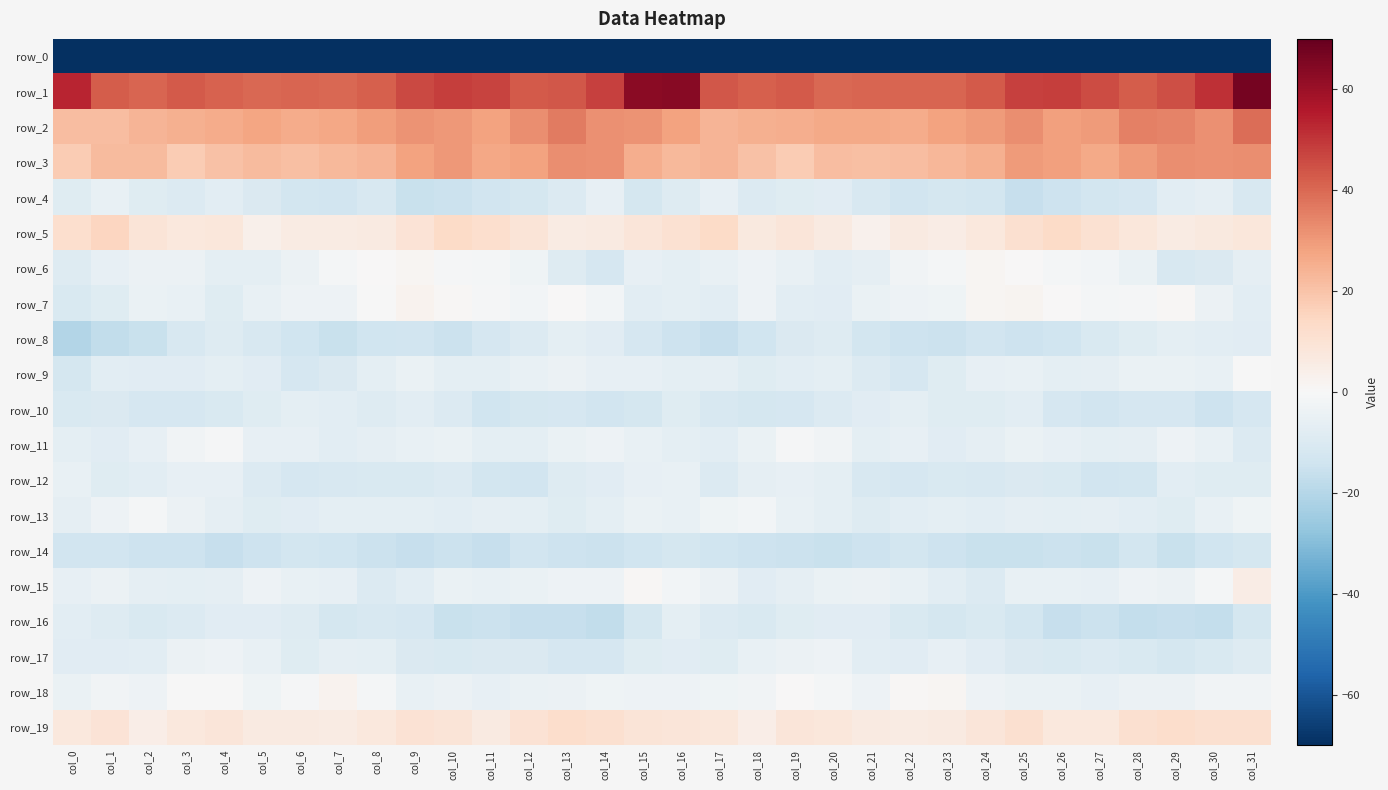

What is the average value of the row_12 series?

-9.2